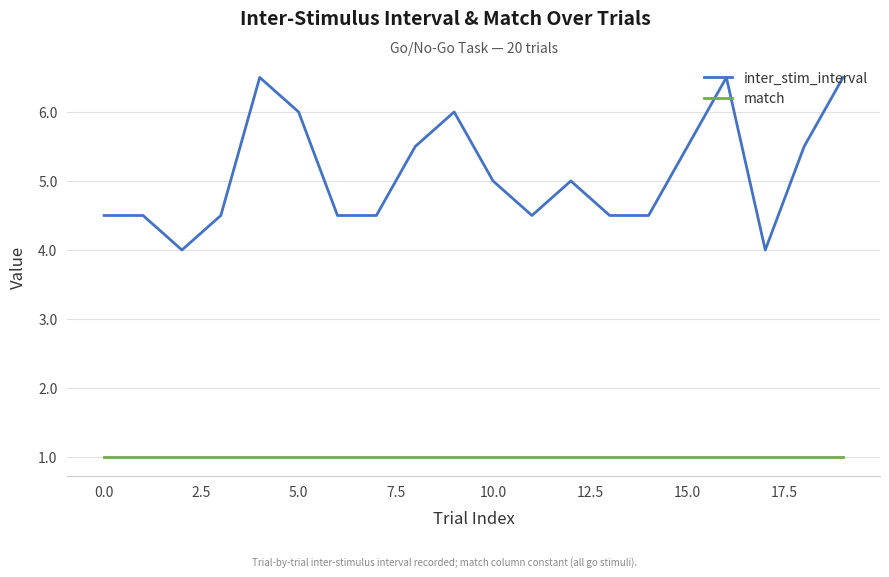

What is the minimum value shown in the chart?

1.0